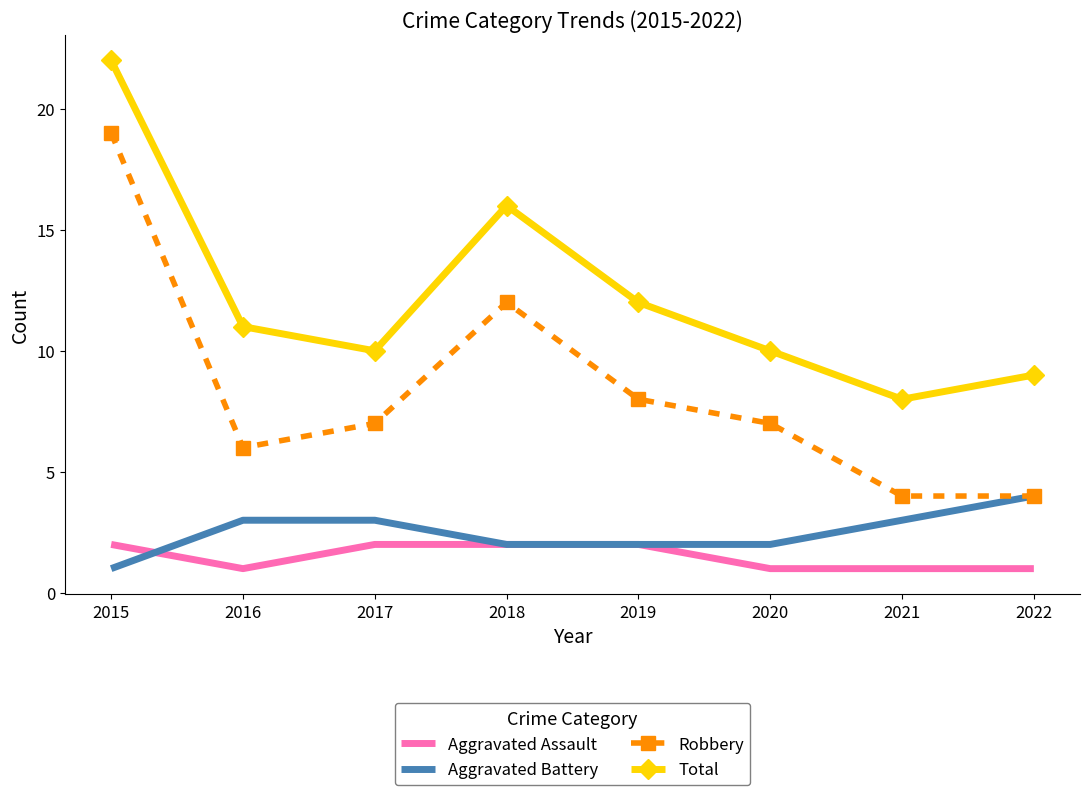

True or false: Robbery has more than 2 interior local peaks.

False